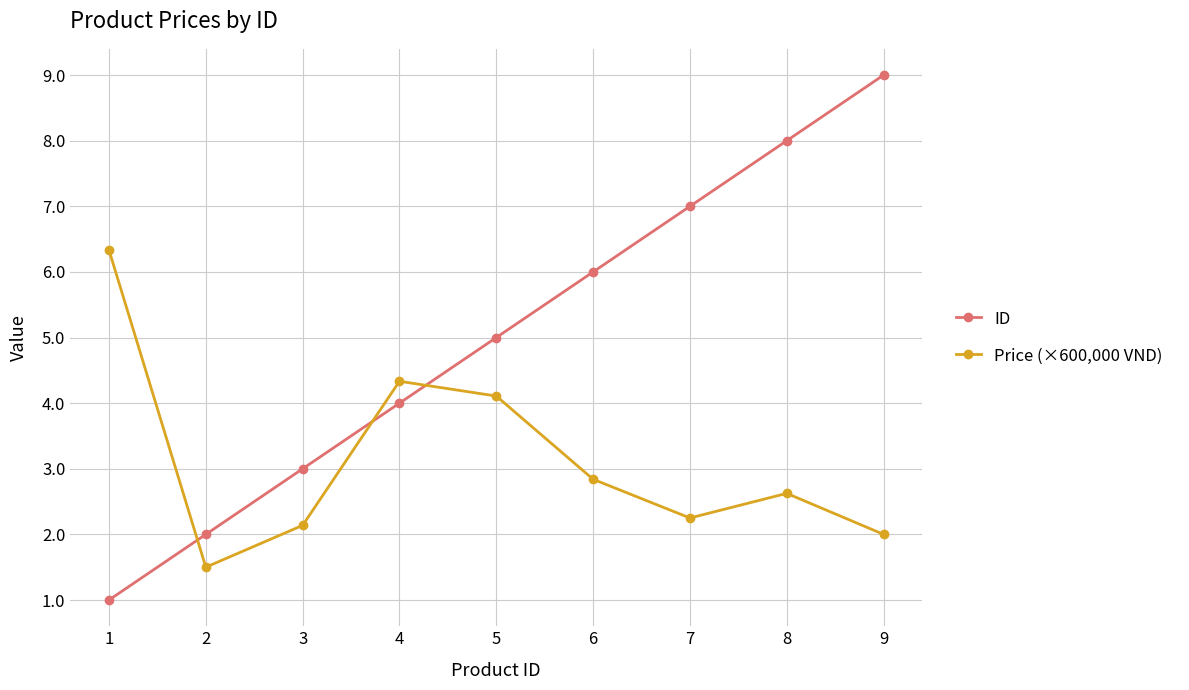

How many lines are shown in the chart?

2